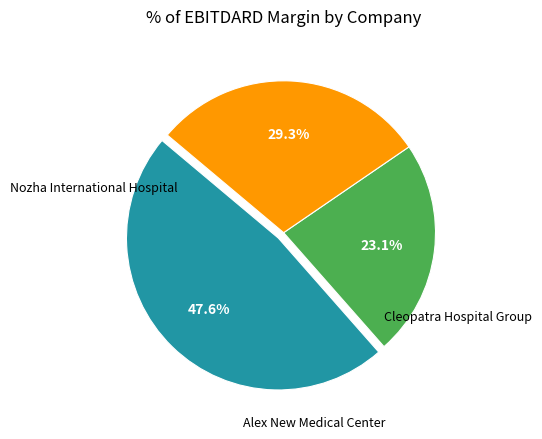

Is there any slice that represents more than half of the pie?

No